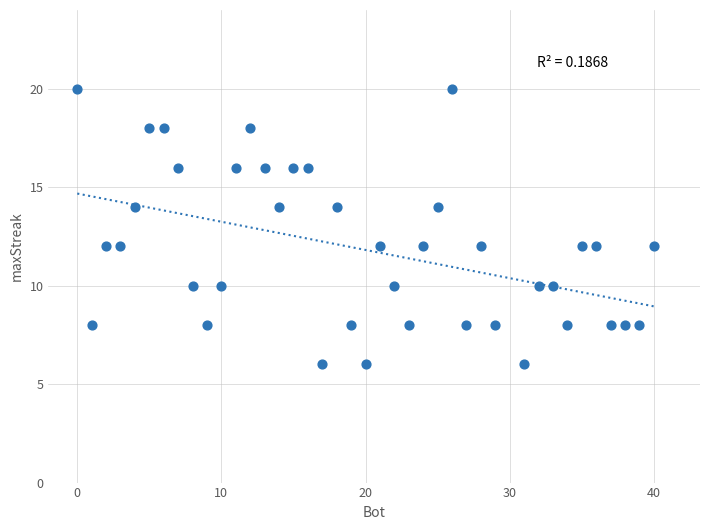

What is the range of X values (max minus min)?

40